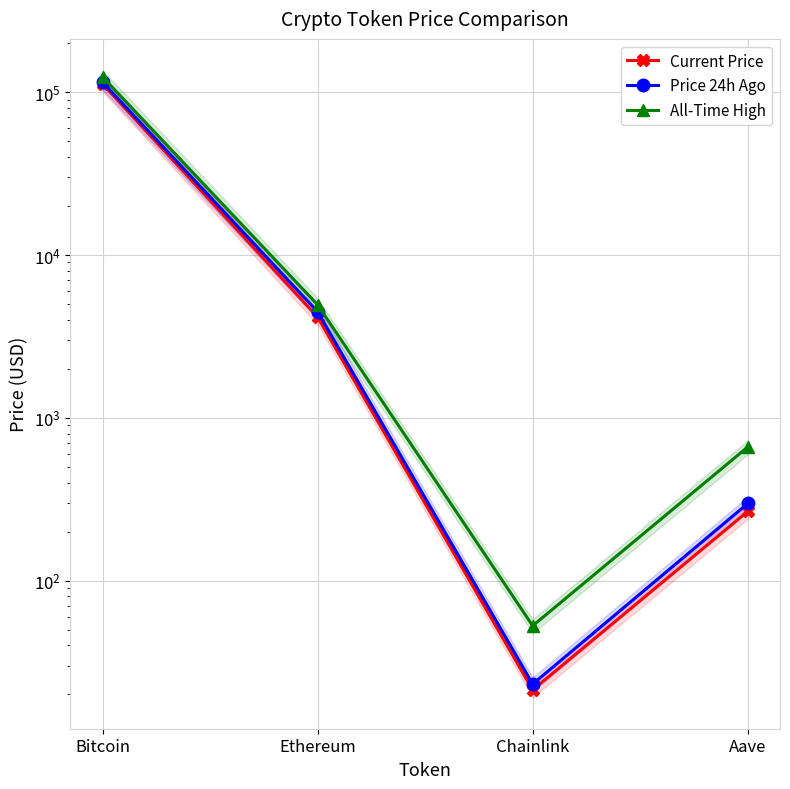

The All-Time High series shows 8219.7 at Ethereum. True or false?

False